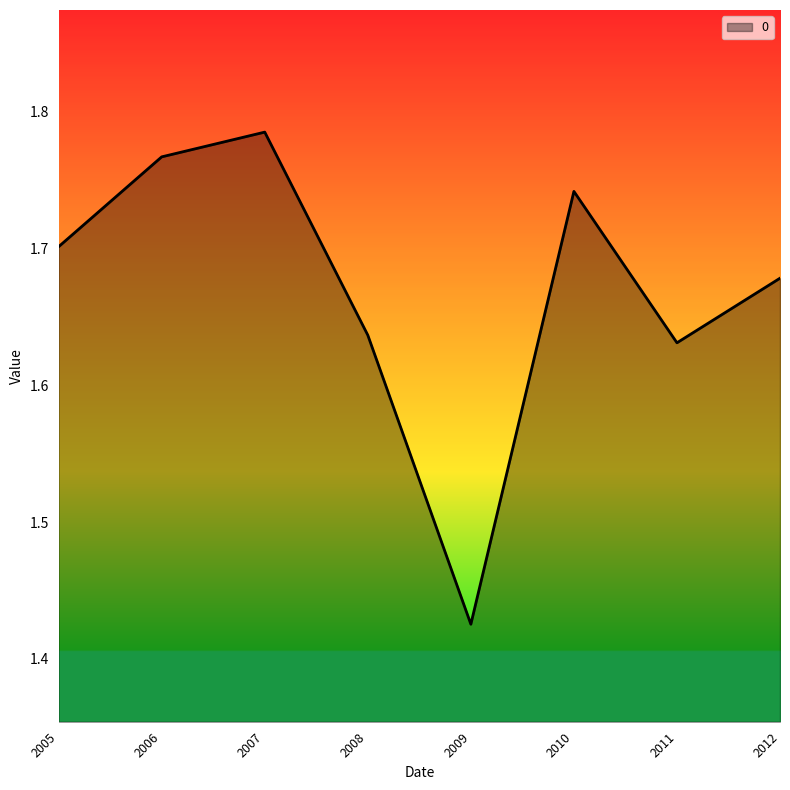

How many categories are shown in the chart?

8